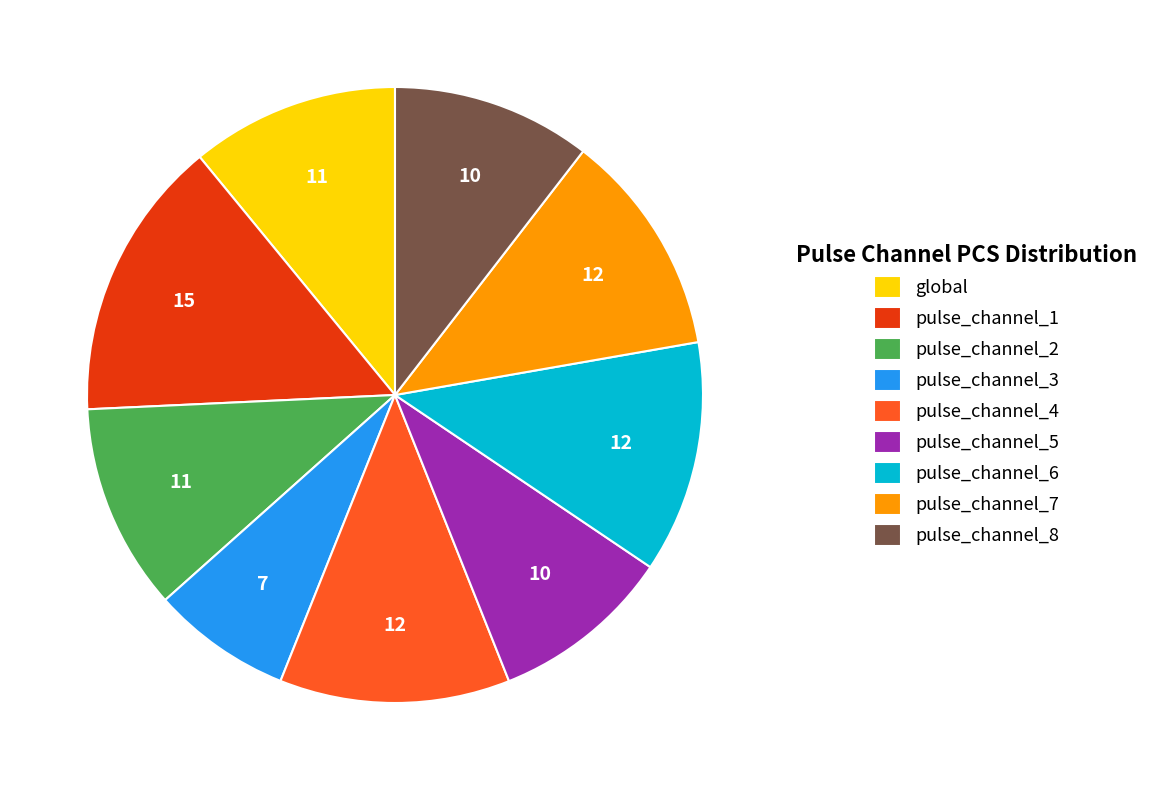

Is there a majority slice in this chart?

No